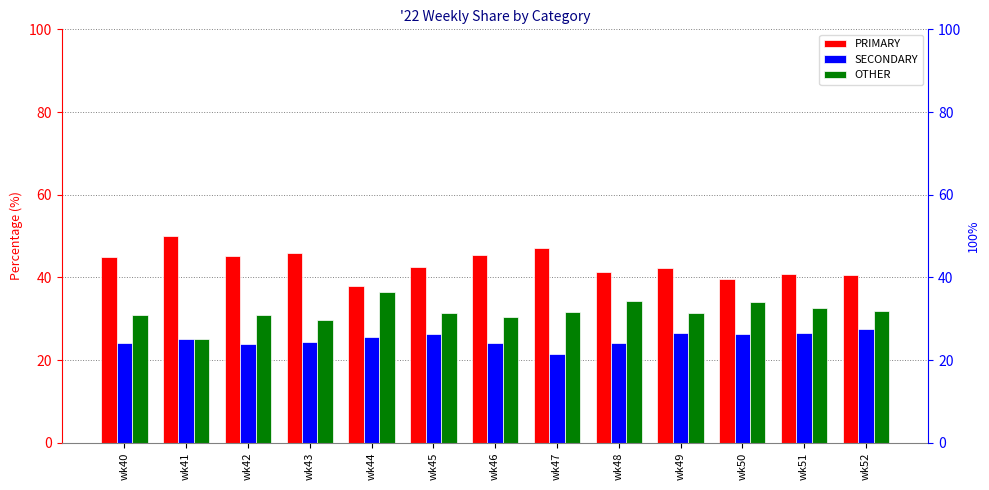

What is the maximum value for SECONDARY?

27.5